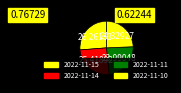

Is there a majority slice in this chart?

No